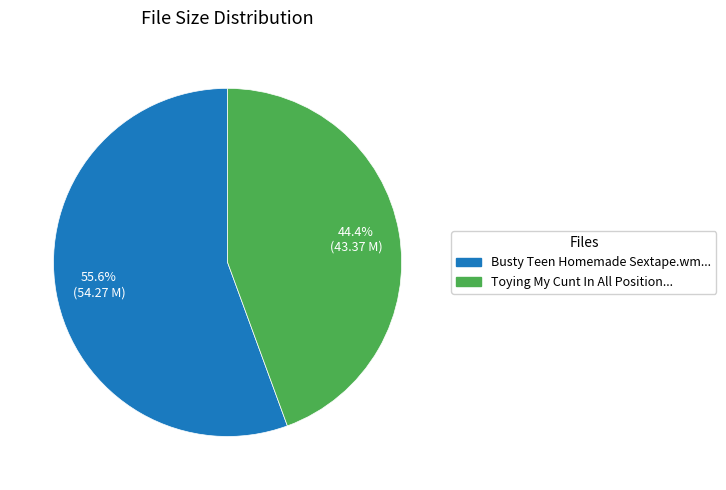

Is there any slice that represents more than half of the pie?

Yes